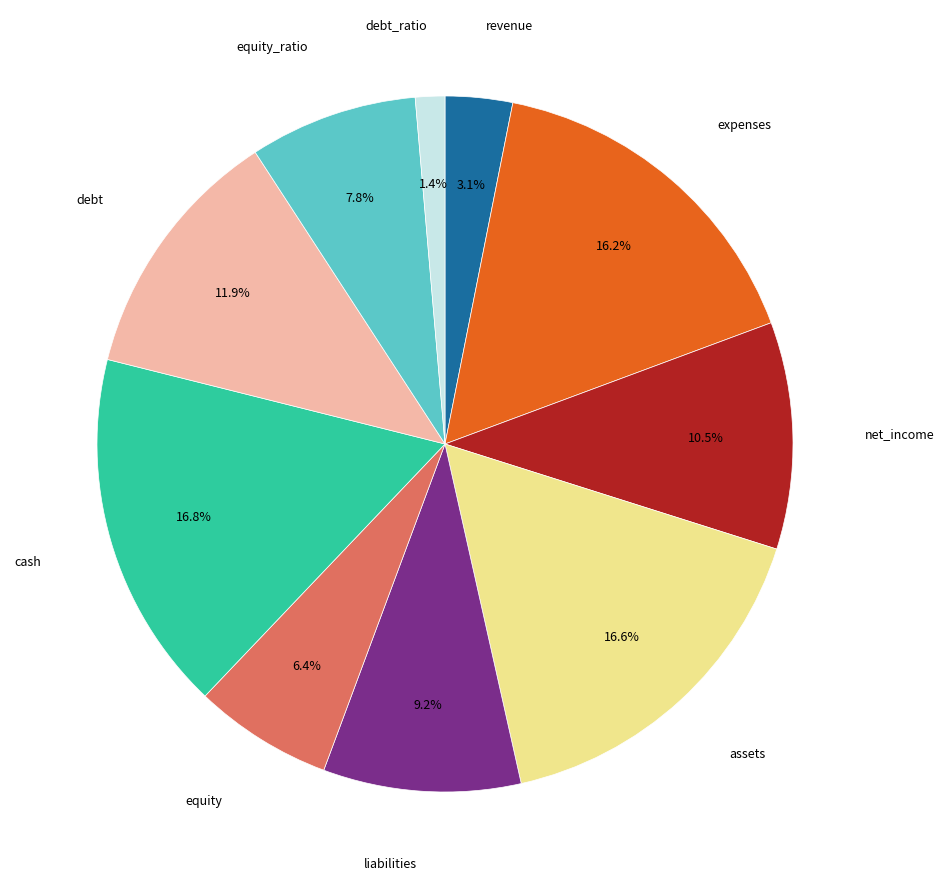

Does any single category account for the majority?

No